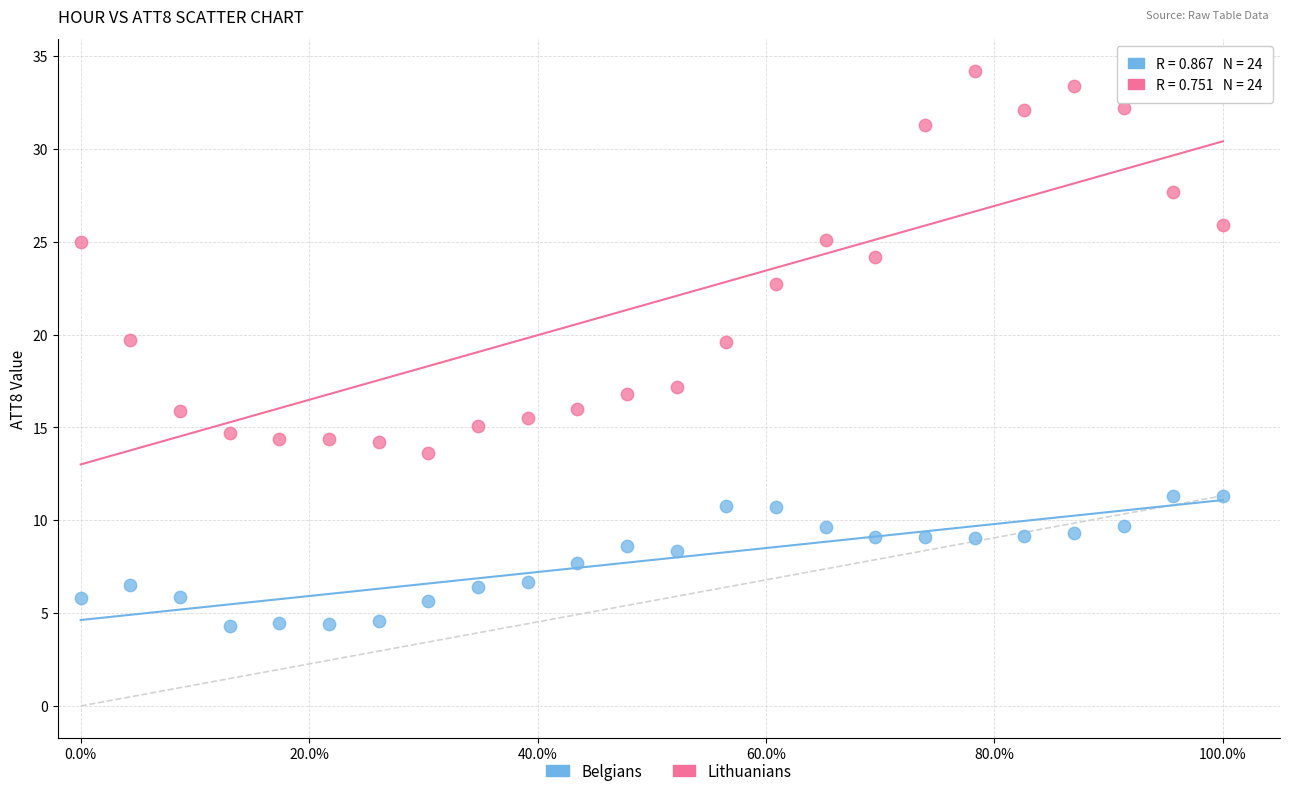

Which series reaches the minimum Y coordinate?

Belgians